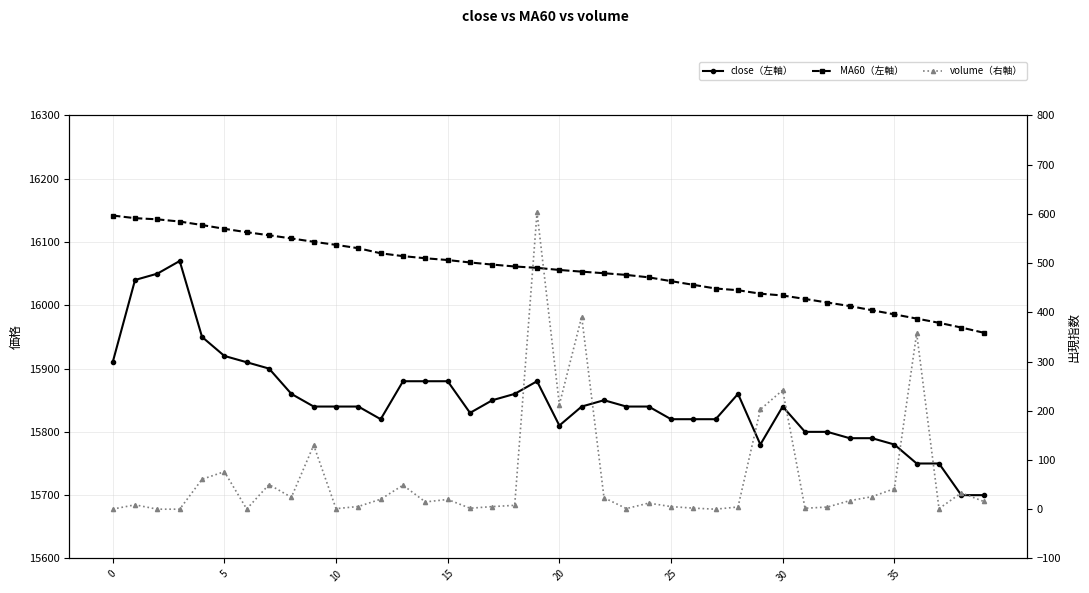

What is the difference between the close（左軸） values at 25 and 10?

20.0